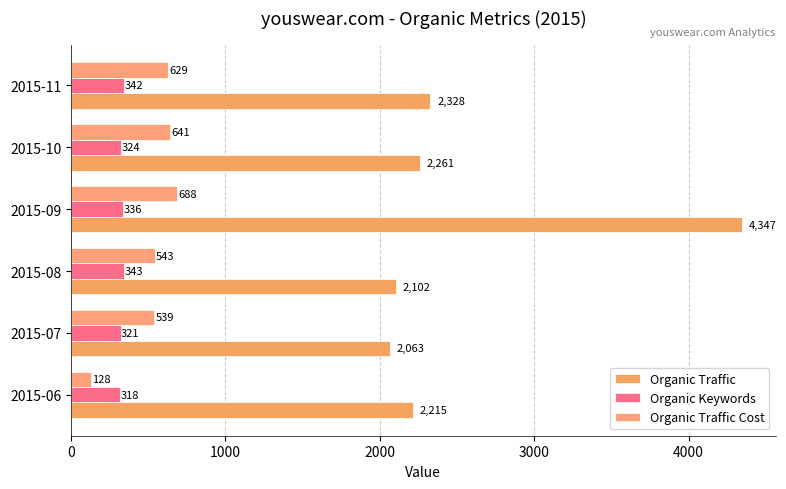

How many series are shown in this chart?

3